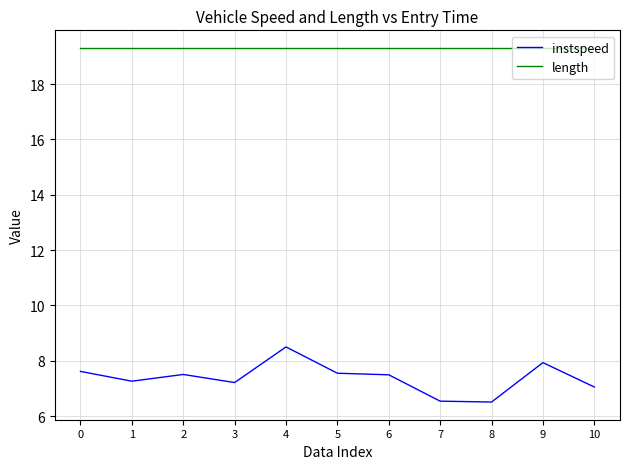

True or false: length and instspeed cross at least once.

False